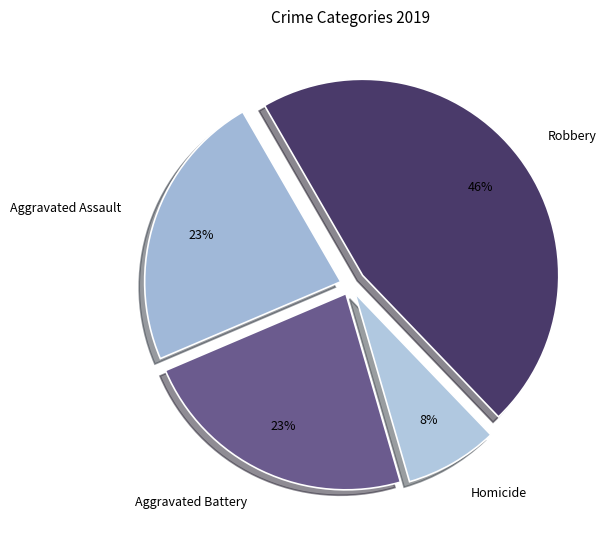

True or false: Homicide accounts for 8% of the total.

True